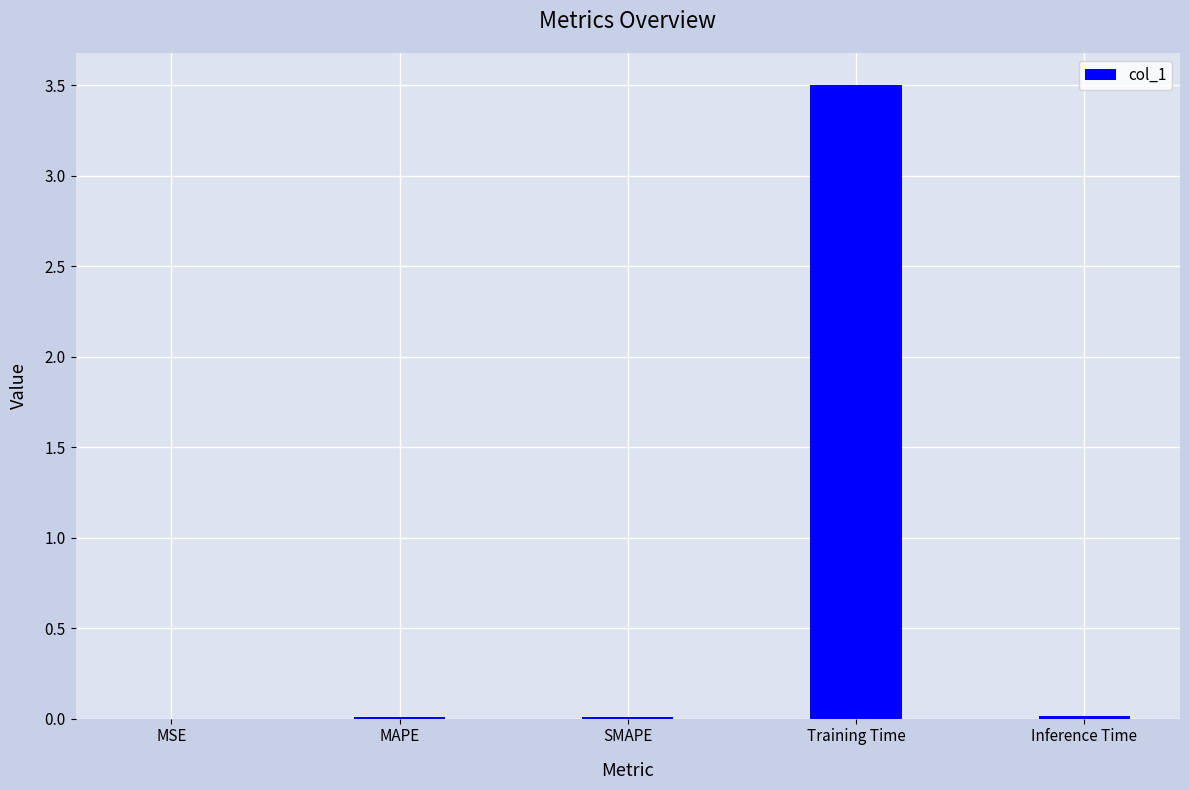

What is the greatest value displayed?

3.5